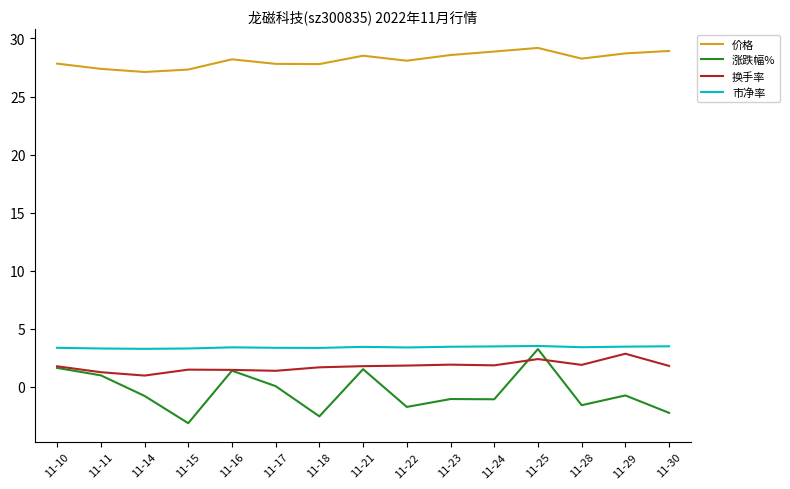

The 换手率 series shows 2.9 at 11-18. True or false?

False